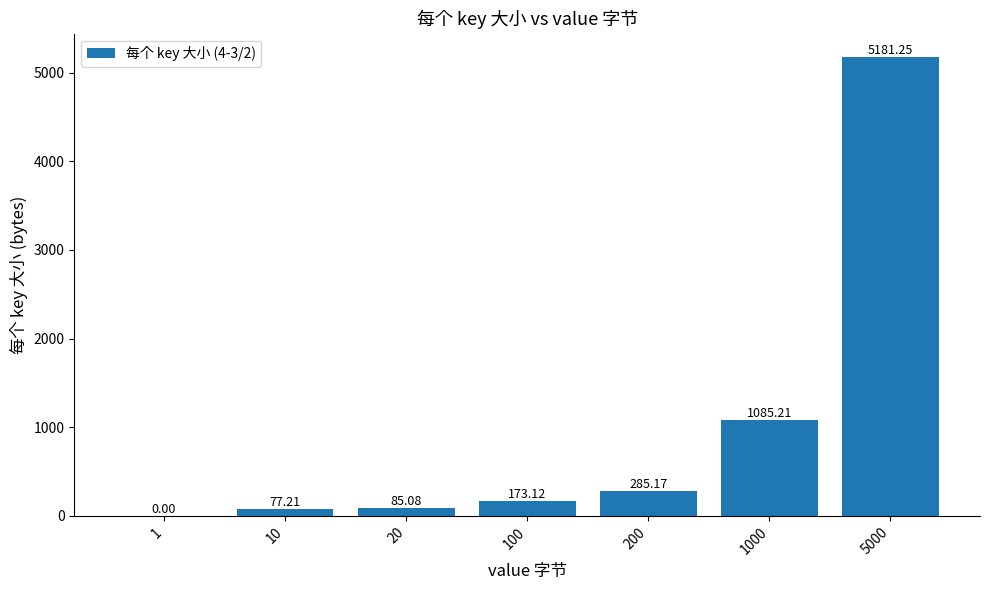

What is the sum of the values at 200 and 10?

362.4